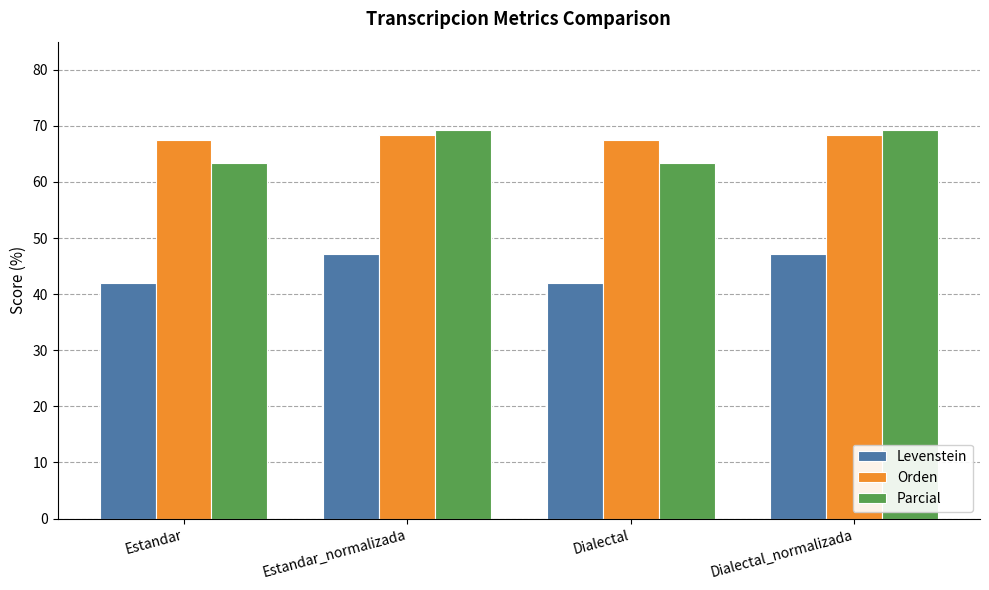

Is it true that Orden equals 67.5 at Estandar?

True